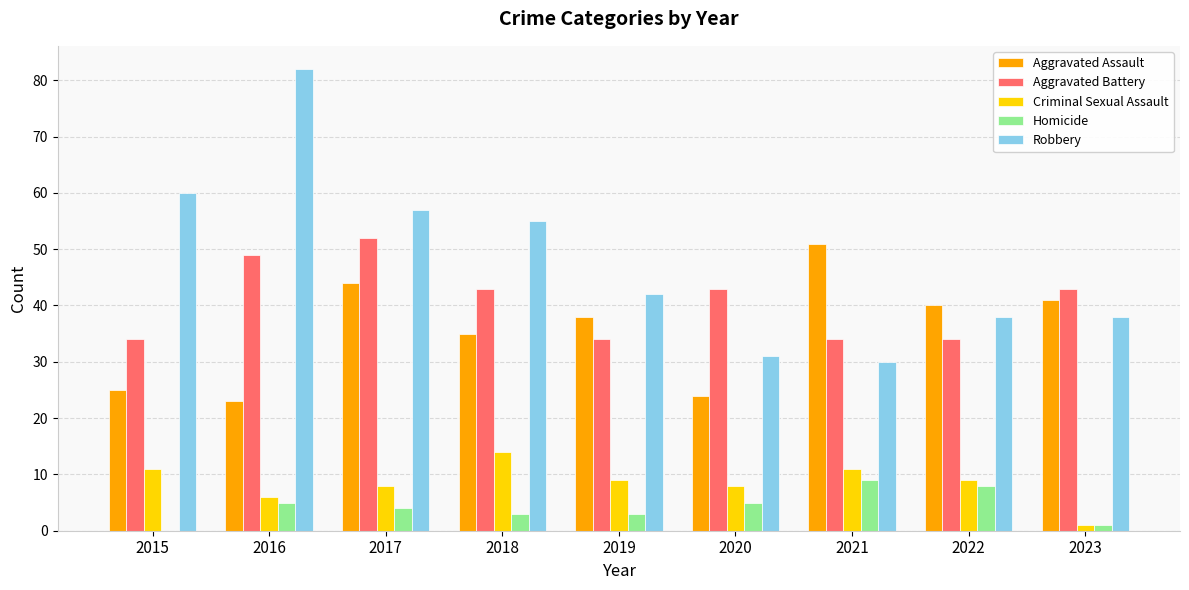

What value does the Criminal Sexual Assault series have at 2020?

8